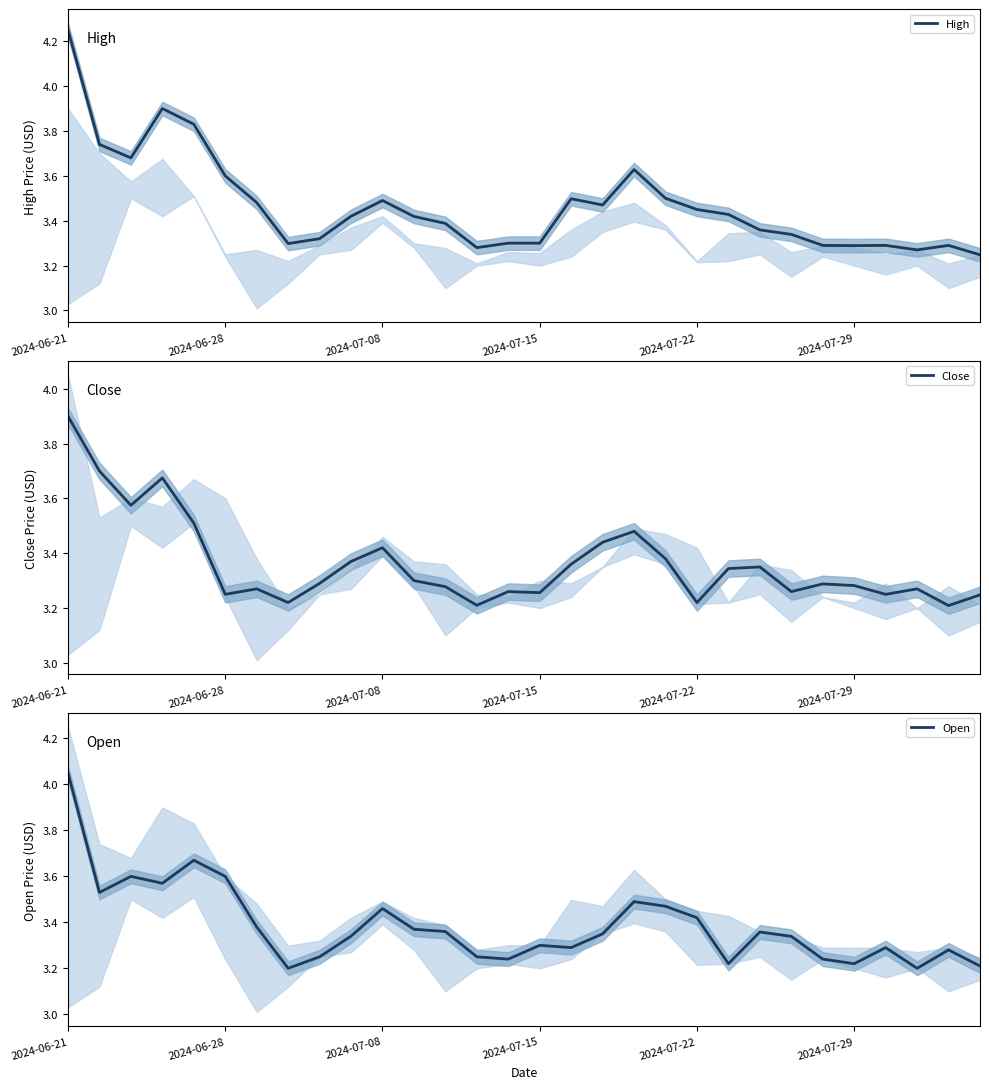

True or false: Close and High cross at least once.

False